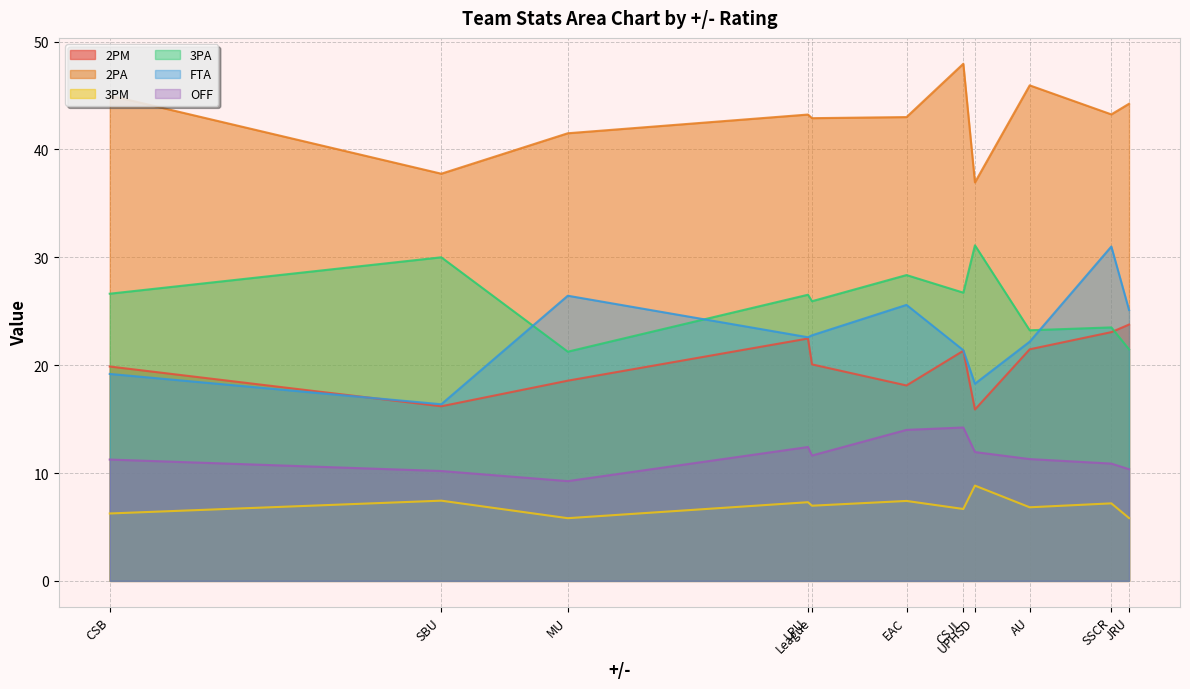

Reading left to right, transcribe all the data shown in this chart.

2PM: CSB=19.9	SBU=16.2	MU=18.6	LPU=22.5	League=20.1	EAC=18.1	CSJL=21.3	UPHSD=15.9	AU=21.5	SSCR=23.1	JRU=23.8
2PA: CSB=45.0	SBU=37.8	MU=41.5	LPU=43.2	League=42.9	EAC=43.0	CSJL=47.9	UPHSD=36.9	AU=45.9	SSCR=43.2	JRU=44.2
3PM: CSB=6.2	SBU=7.4	MU=5.8	LPU=7.3	League=7.0	EAC=7.4	CSJL=6.7	UPHSD=8.8	AU=6.8	SSCR=7.2	JRU=5.8
3PA: CSB=26.6	SBU=30.0	MU=21.2	LPU=26.5	League=25.9	EAC=28.4	CSJL=26.7	UPHSD=31.1	AU=23.2	SSCR=23.5	JRU=21.5
FTA: CSB=19.2	SBU=16.4	MU=26.4	LPU=22.6	League=22.8	EAC=25.6	CSJL=21.4	UPHSD=18.3	AU=22.2	SSCR=31.0	JRU=25.1
OFF: CSB=11.2	SBU=10.2	MU=9.2	LPU=12.4	League=11.6	EAC=14.0	CSJL=14.2	UPHSD=11.9	AU=11.3	SSCR=10.9	JRU=10.4